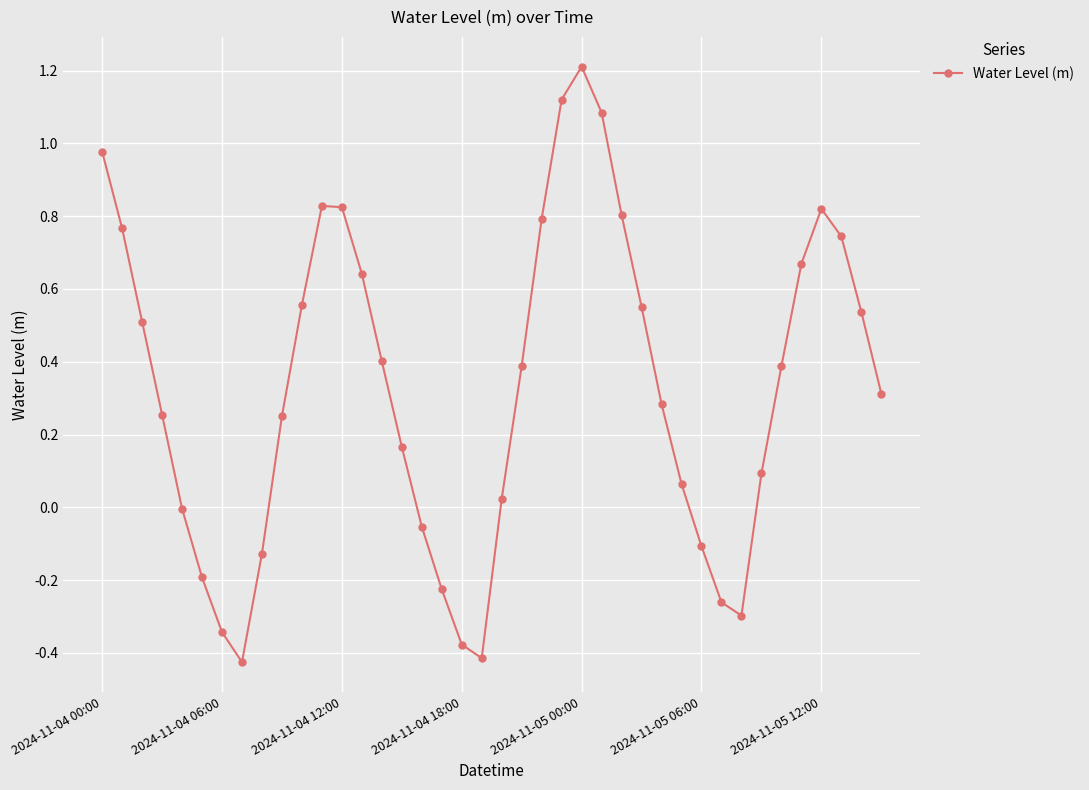

How many interior local valleys (lower than both neighbors) does the data have?

3